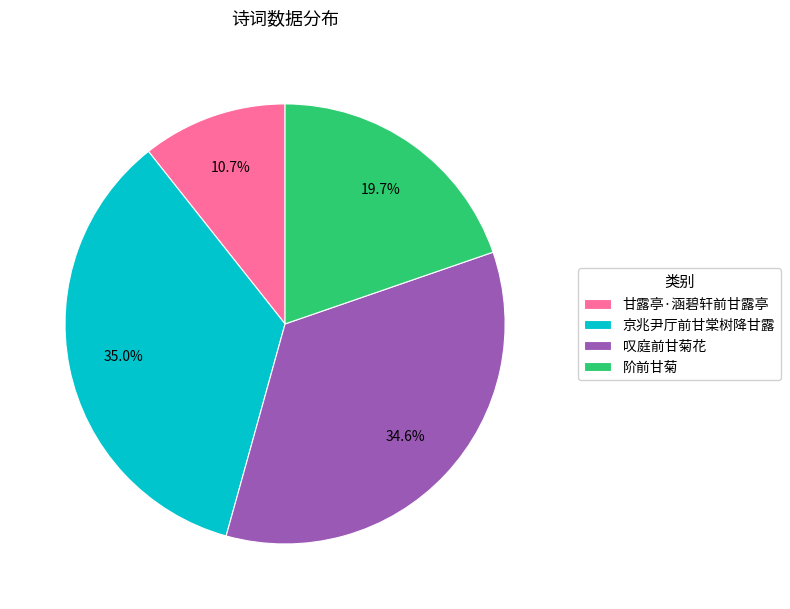

How many slices are in this pie chart?

4